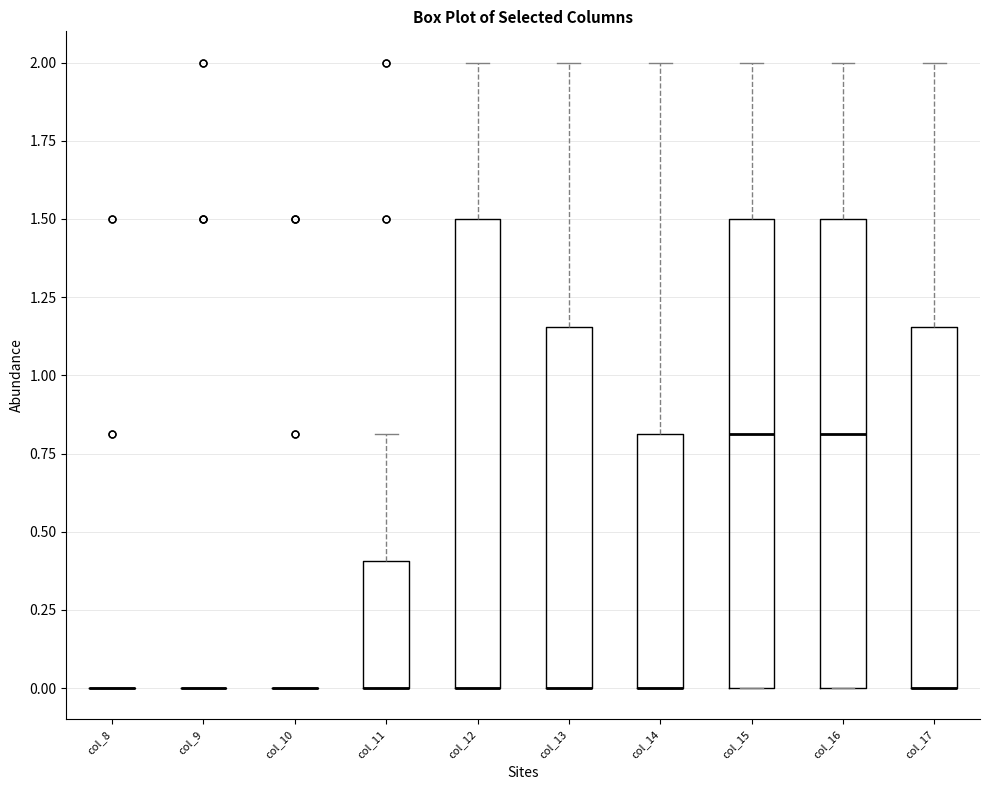

Where is the upper edge of the box for col_15 on the y-axis? The values are not printed on the chart, so give them approximately, as read against the axis.

1.50